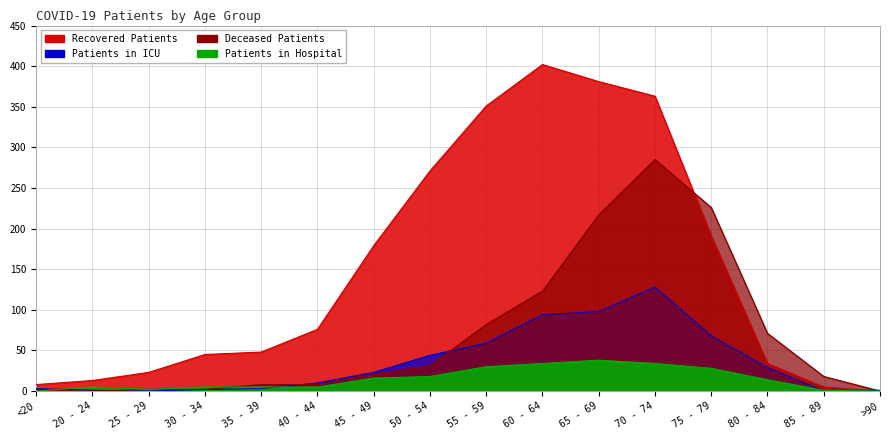

Rank the series by their maximum value, from lowest to highest.

patients_in_hospital, patients_in_icu, deceased_patients, recovered_patients